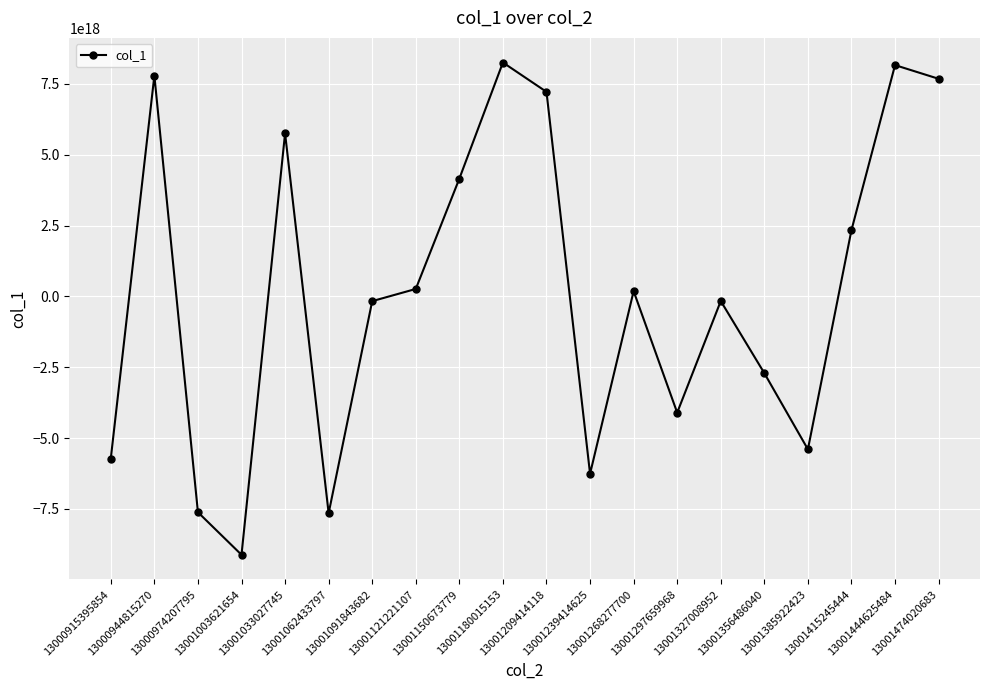

Where is the data nearest to the value -429795134944698880?

13001091843682